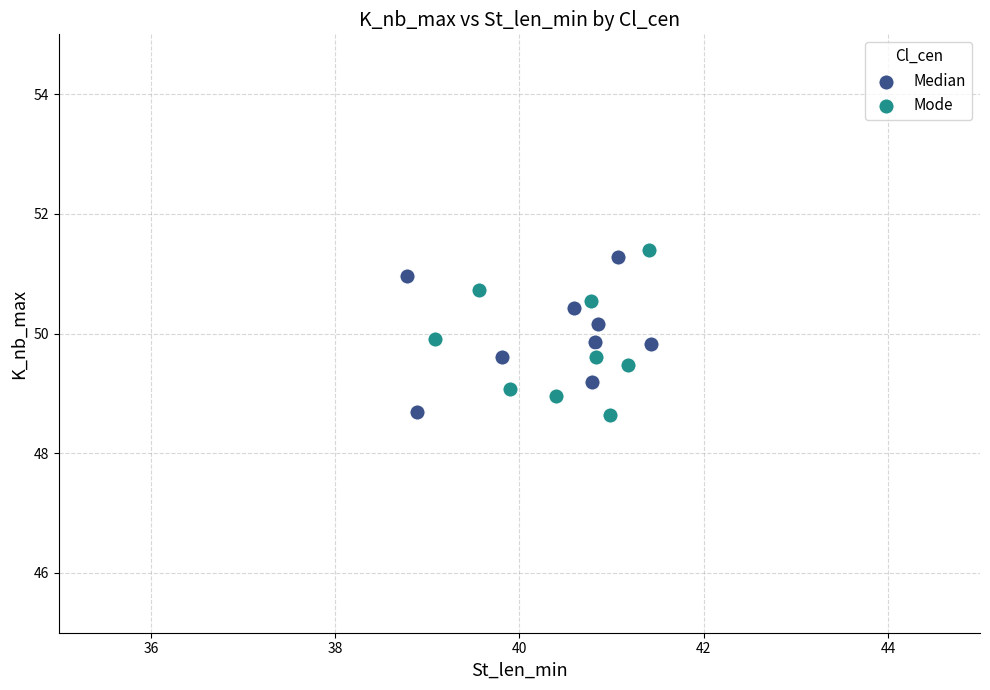

Which series has the widest spread of Y values?

Mode